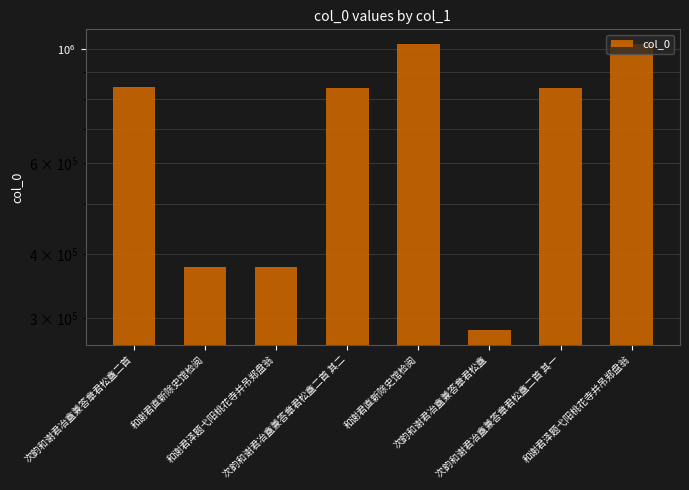

At which category does the chart reach its peak across all series?

和谢君直新除史馆检阅